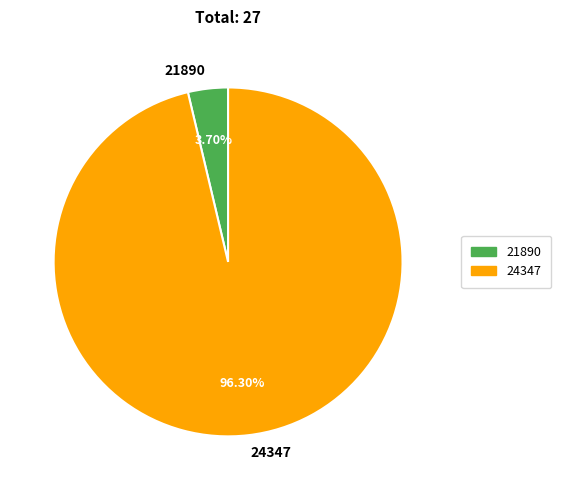

How many segments does this pie chart have?

2